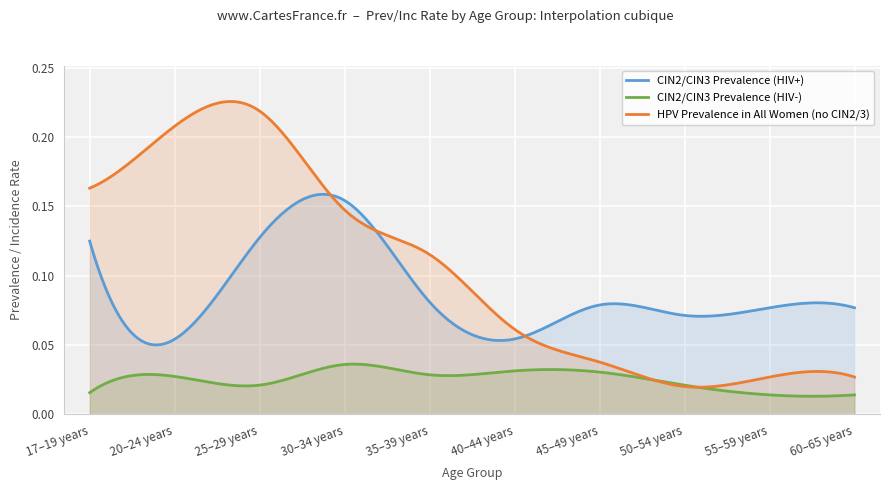

True or false: CIN2/CIN3 Prevalence (HIV-) and CIN2/CIN3 Prevalence (HIV+) intersect in this chart.

False